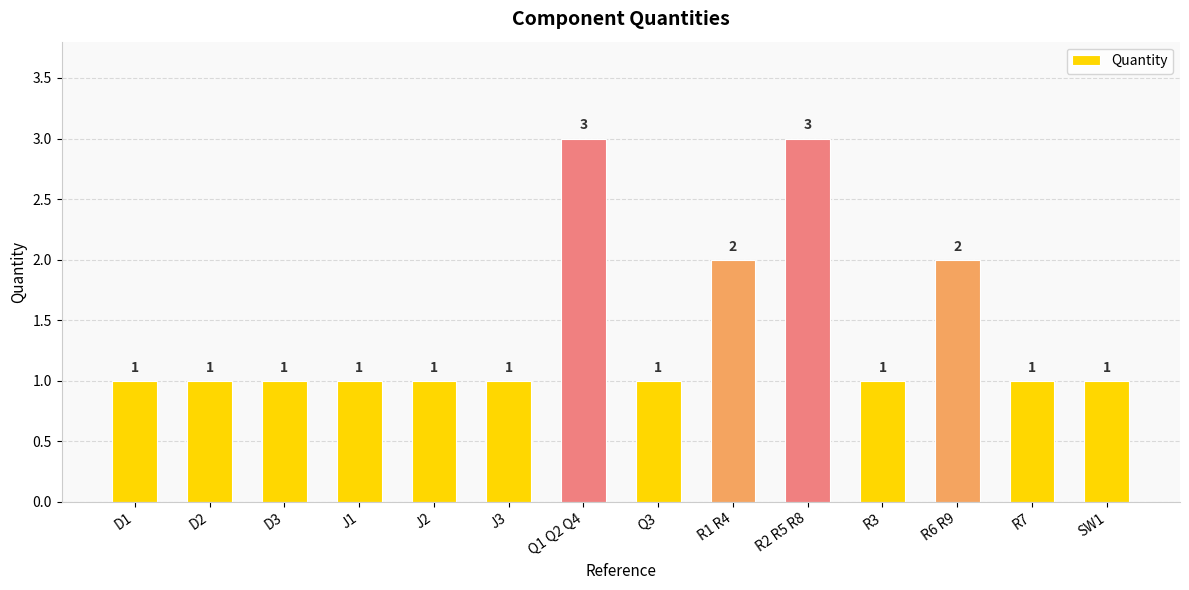

True or false: the data shows 3 at R2 R5 R8.

True